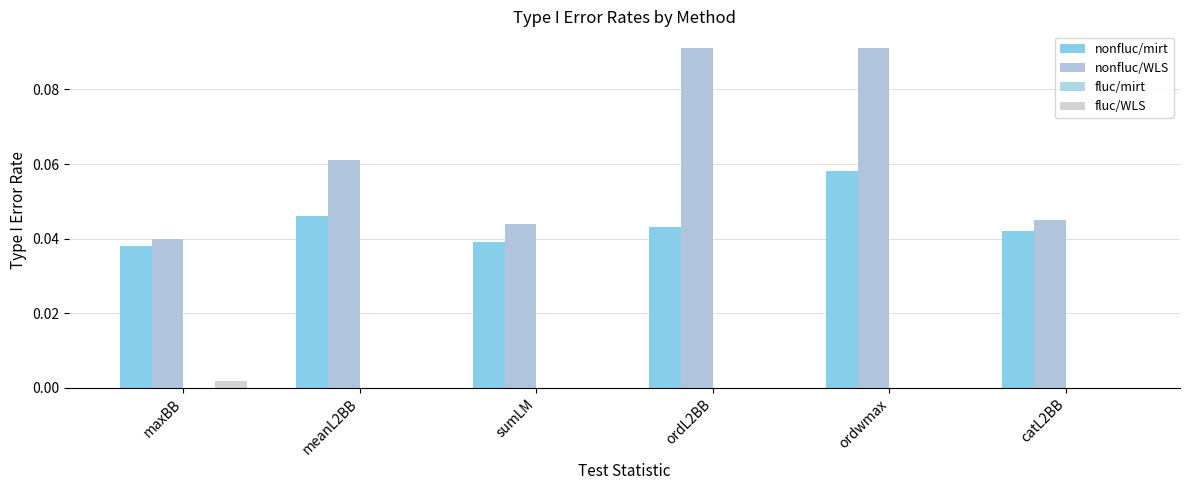

How many distinct data groups are displayed?

3